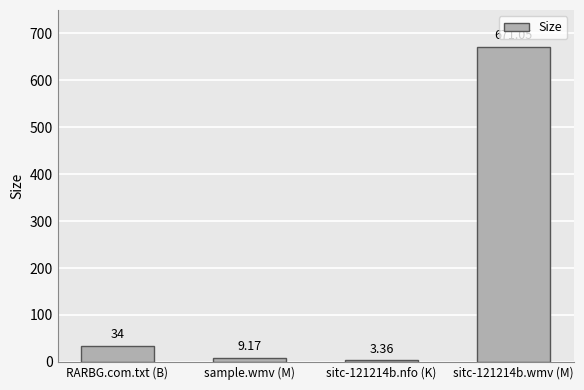

What is the sum of all values?

717.6